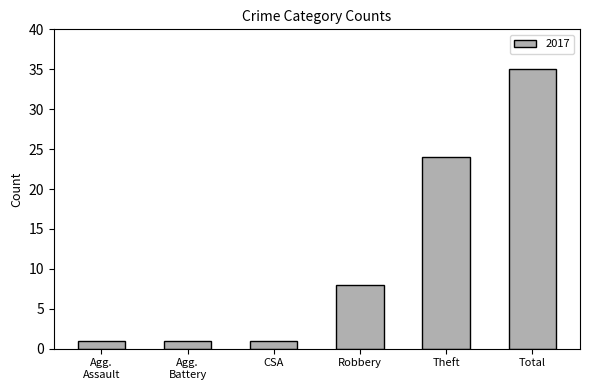

How many bars are there in total?

6